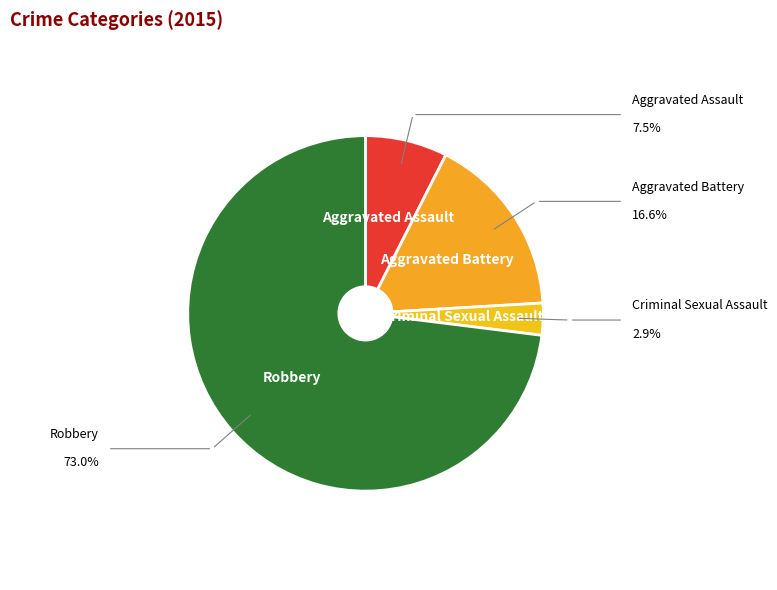

What is the smallest slice in the pie chart?

Criminal Sexual Assault